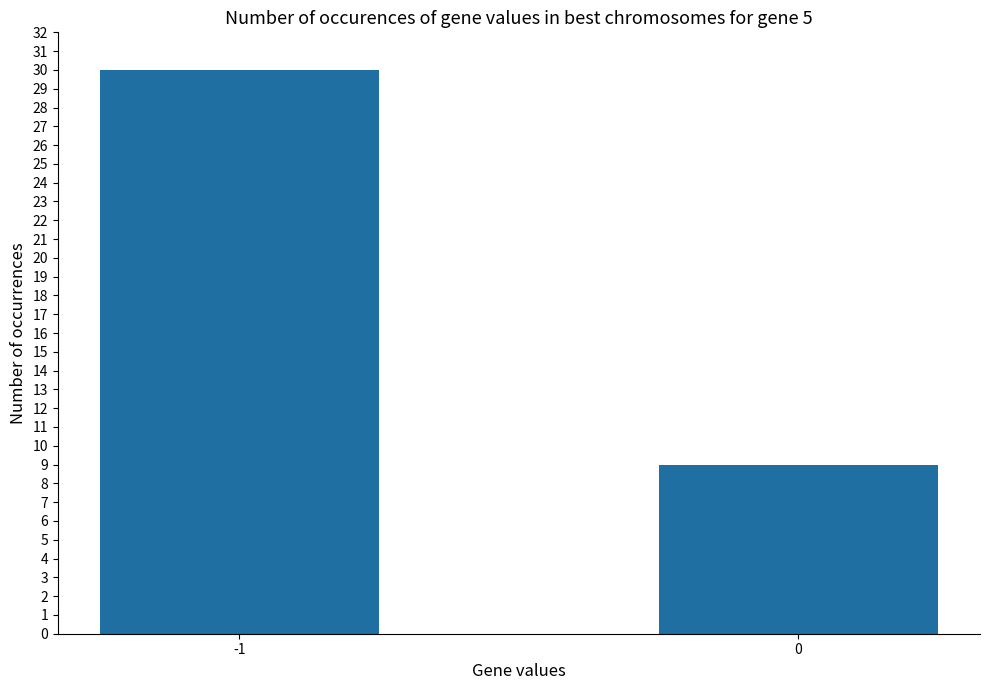

Read the value at -1, to the nearest 10.

30